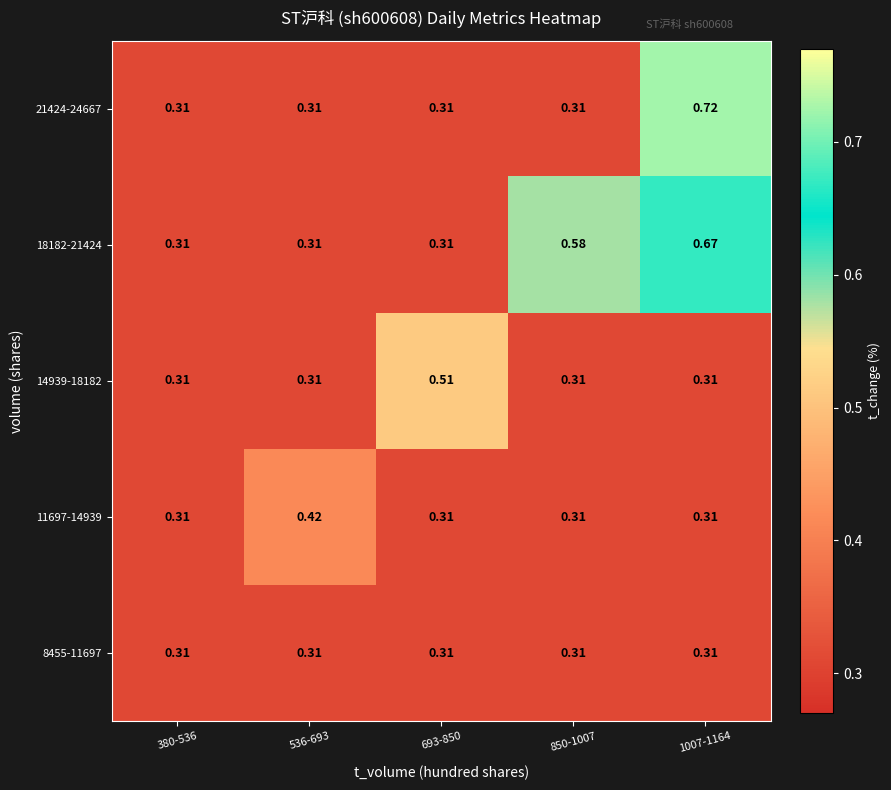

Which series has the largest range (max minus min)?

21424-24667